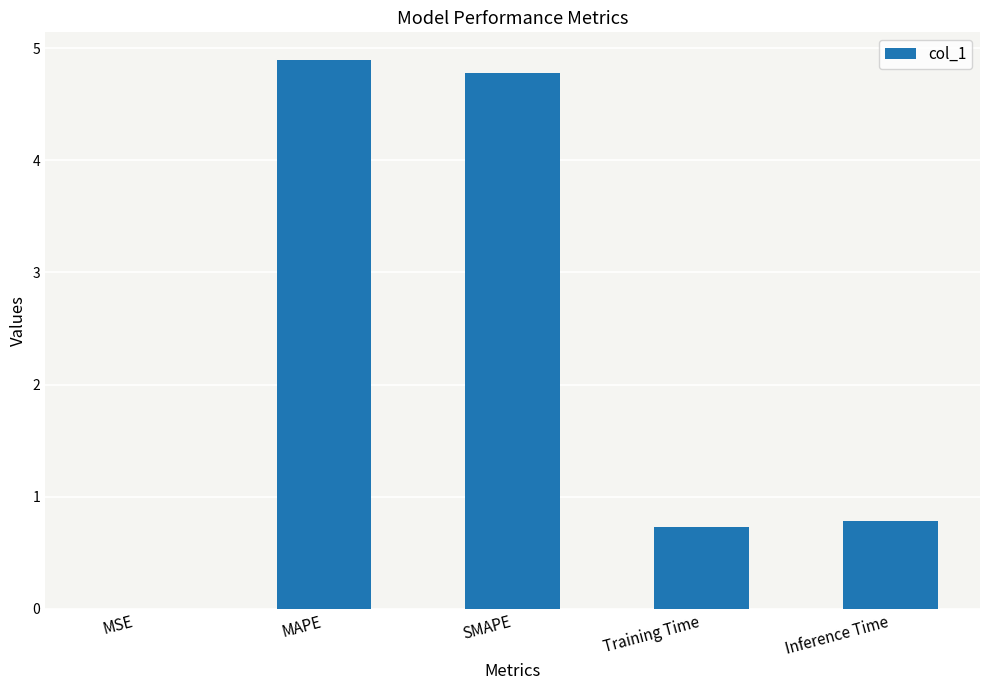

Which label corresponds to the largest value in the chart?

MAPE